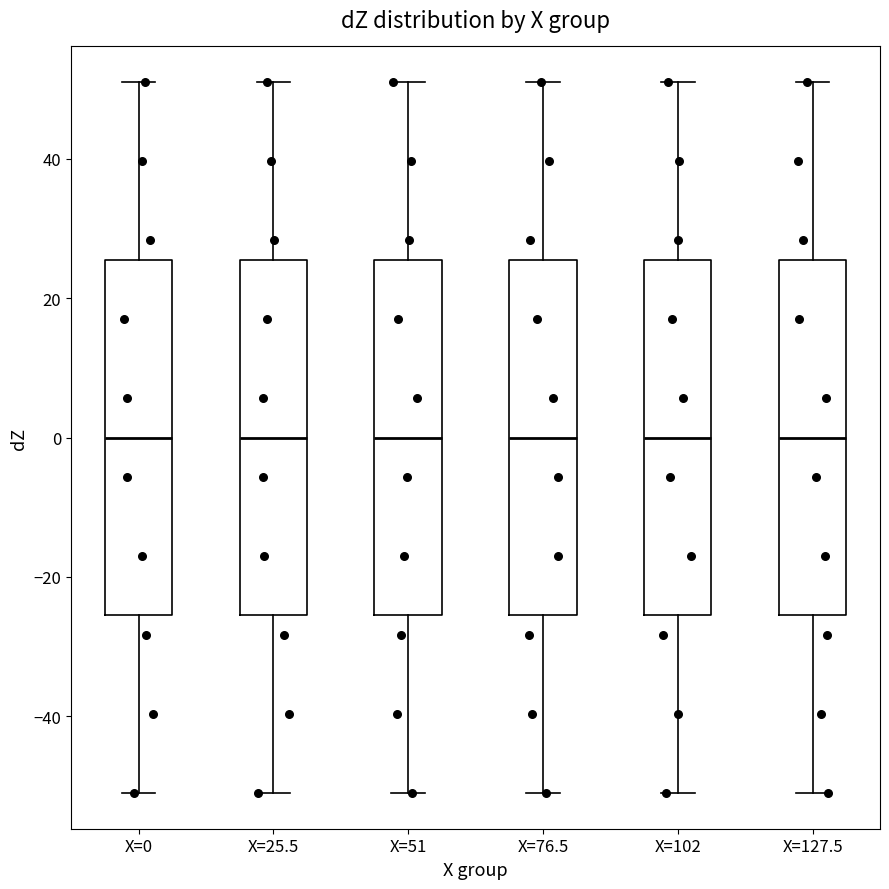

Where does the median line of the box for X=127.5 sit on the y-axis? The values are not printed on the chart, so give them approximately, as read against the axis.

0